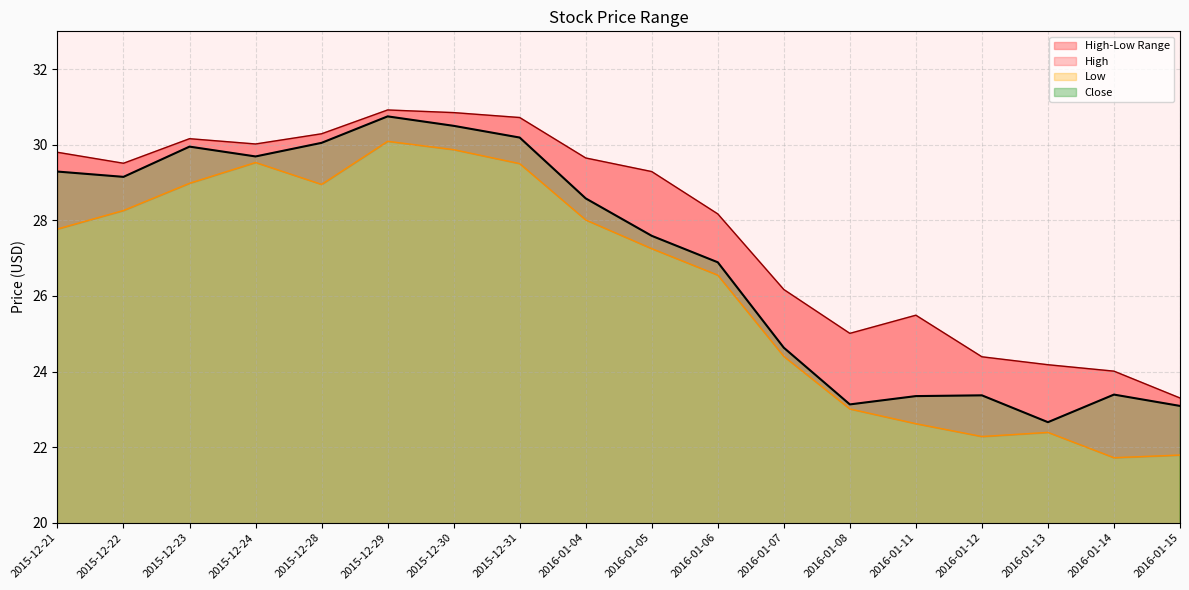

At how many categories does at least one series exceed 23?

18